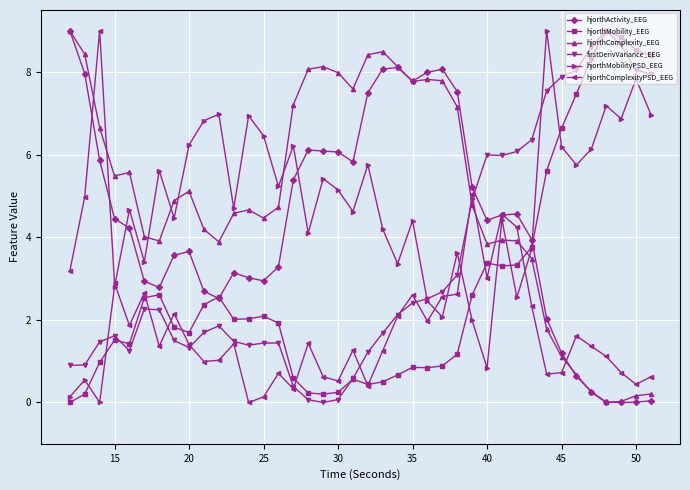

What are all the series names shown in the legend?

hjorthActivity_EEG, hjorthMobility_EEG, hjorthComplexity_EEG, firstDerivVariance_EEG, hjorthMobilityPSD_EEG, hjorthComplexityPSD_EEG